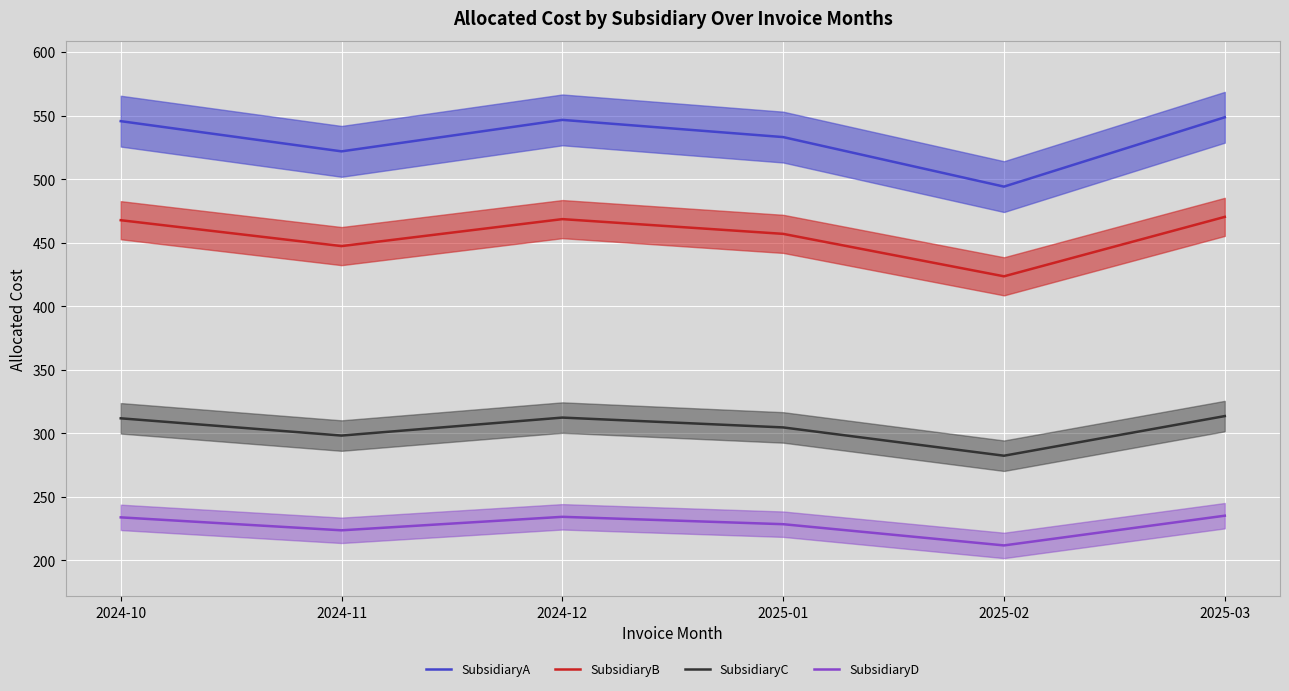

Is it true that SubsidiaryC equals 311.9 at 2024-10?

True